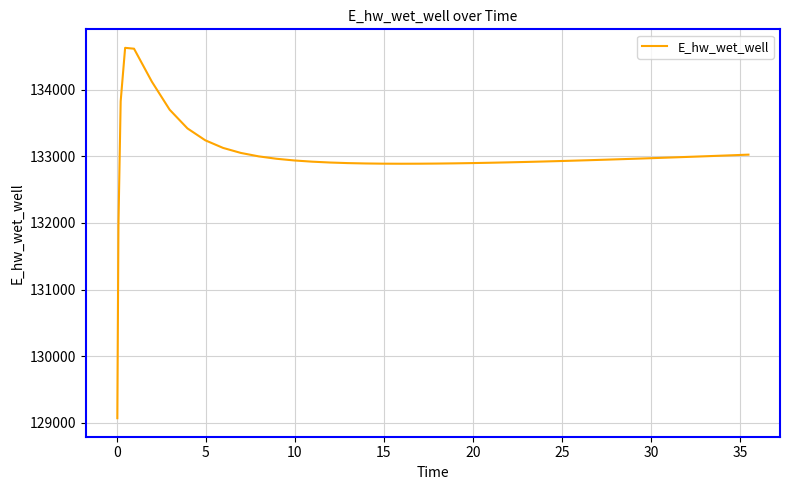

What is the minimum value shown in the chart?

129070.3